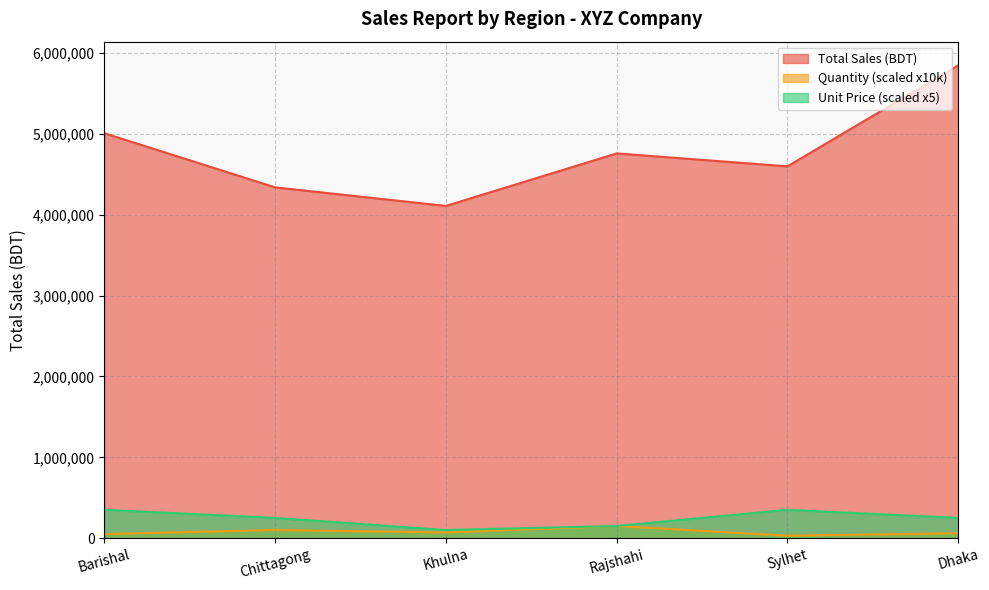

What is the spread (max minus min) of values at Chittagong?

4240000